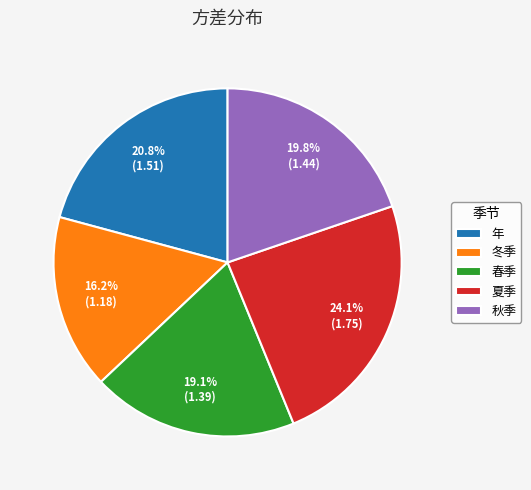

Does 秋季 represent more than half of the total?

No